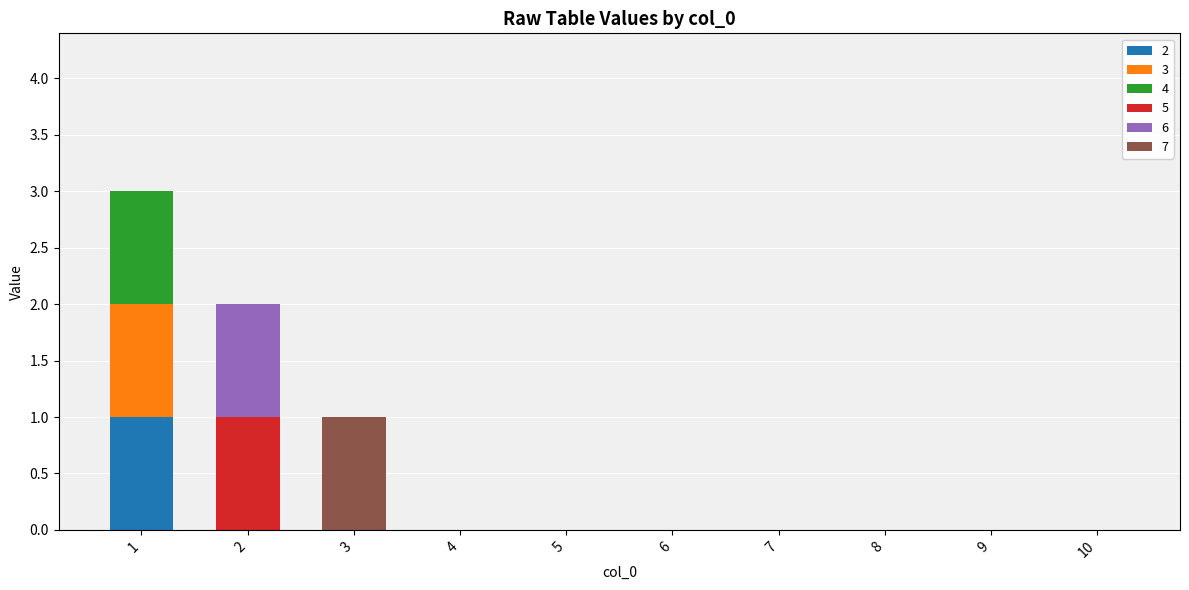

What is the difference between the maximum and minimum values in the 5 series?

1